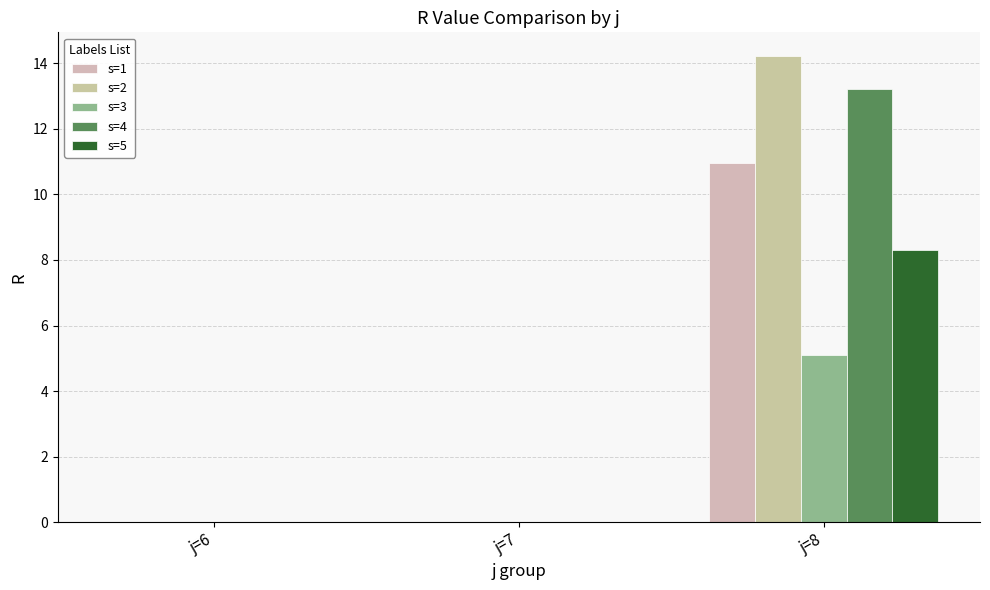

Are the bars grouped side by side (vs. stacked)?

Yes